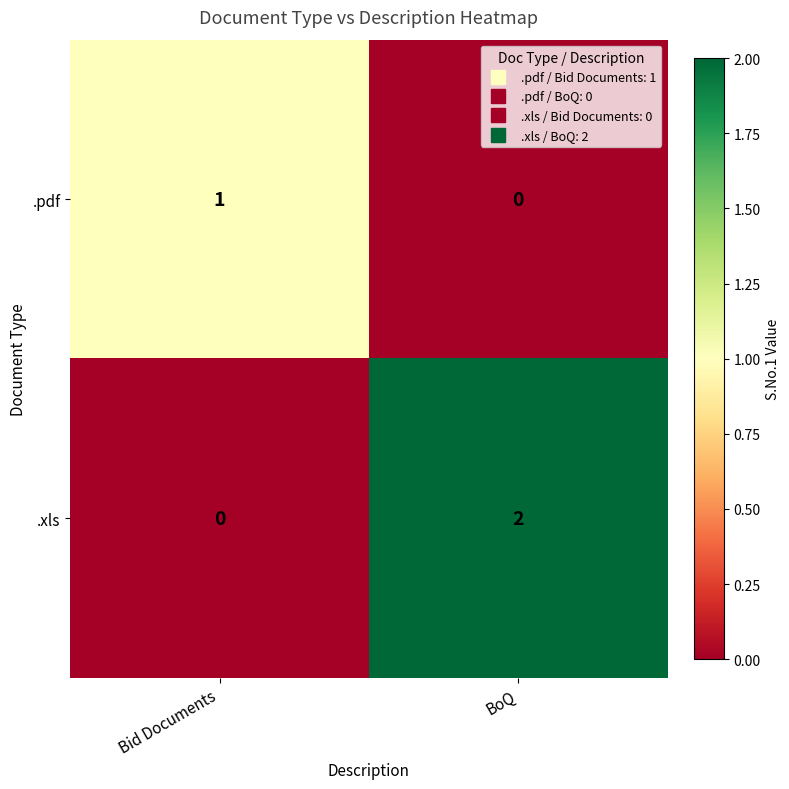

Rank the series by their average value, from lowest to highest.

.pdf, .xls